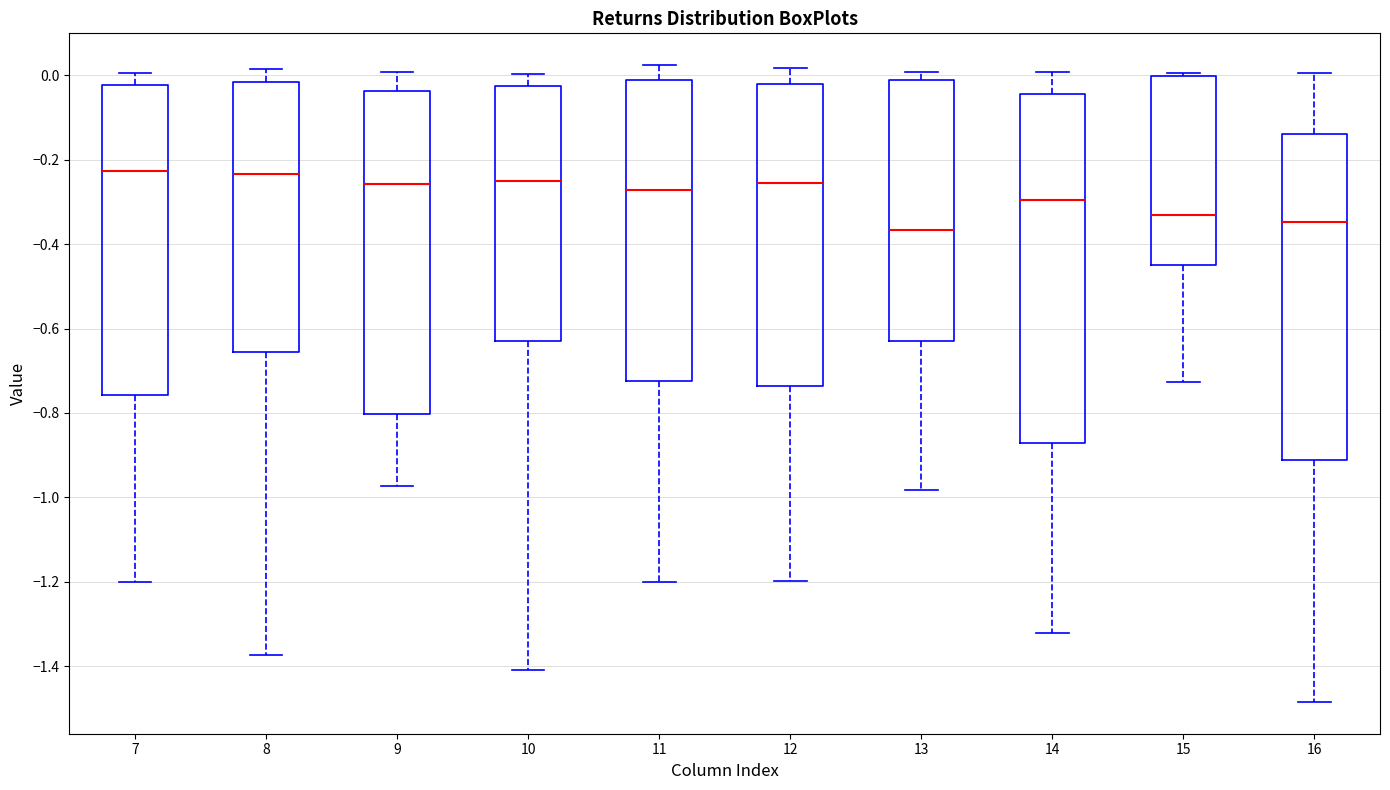

Where does the upper whisker of the box at x = 7 end on the y-axis? The values are not printed on the chart, so give them approximately, as read against the axis.

0.00